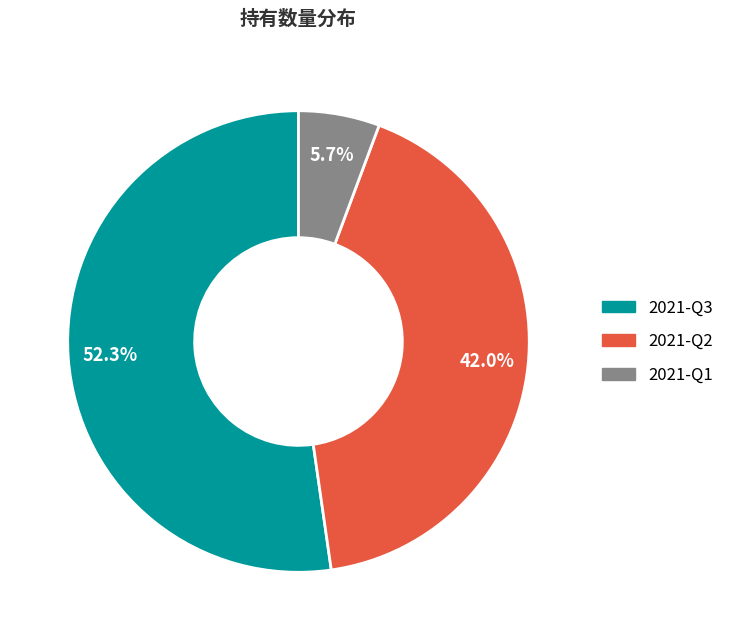

Do 2021-Q1 and 2021-Q2 together represent more than half of the pie?

No